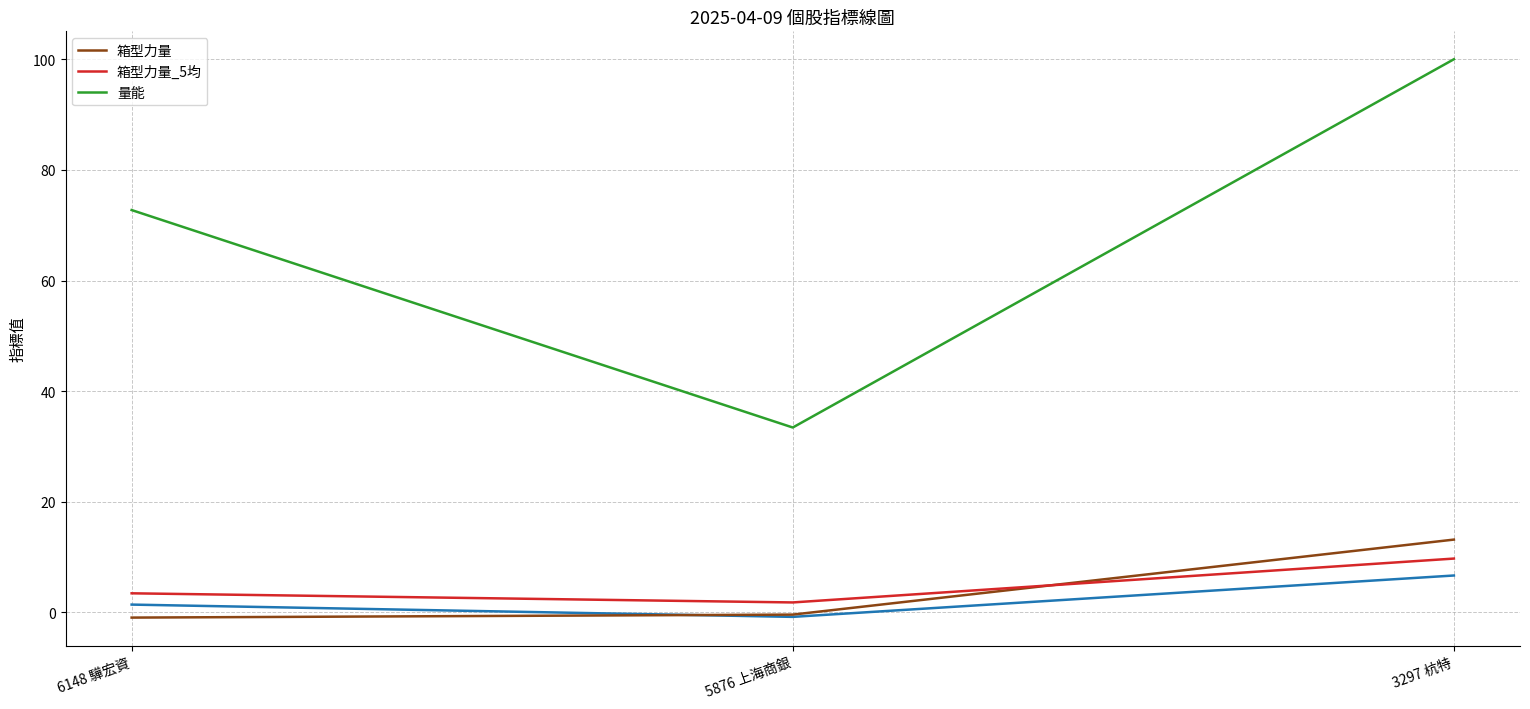

At which label does 量能 first exceed 72?

6148 驊宏資